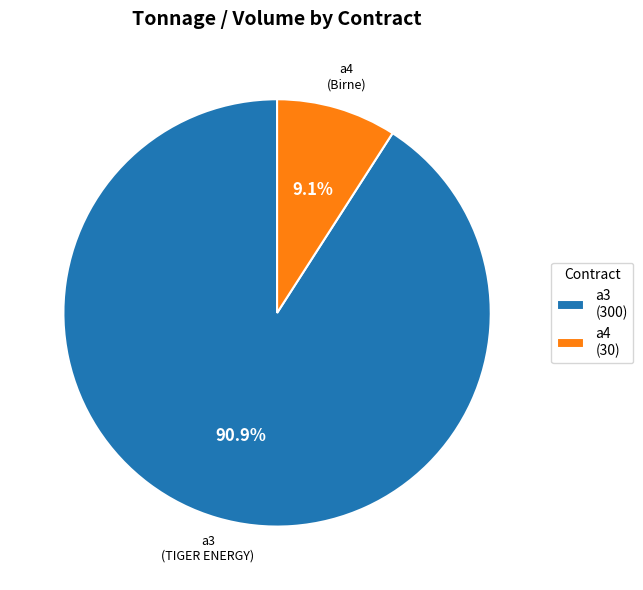

To the nearest percent, what percentage of the pie is a4?

9%